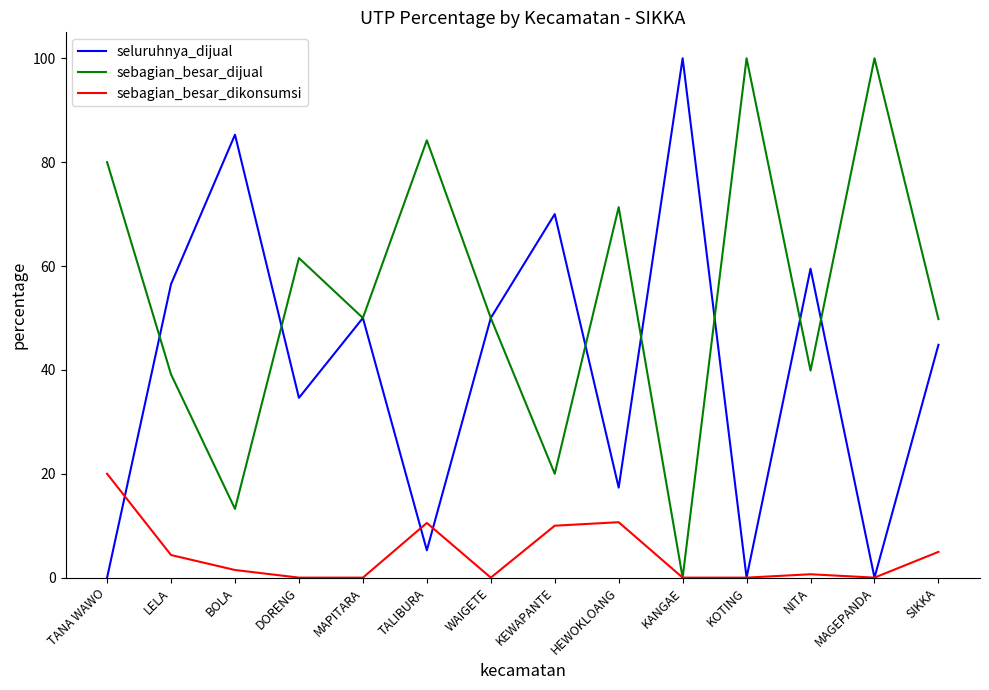

What position from the left is MAGEPANDA?

13